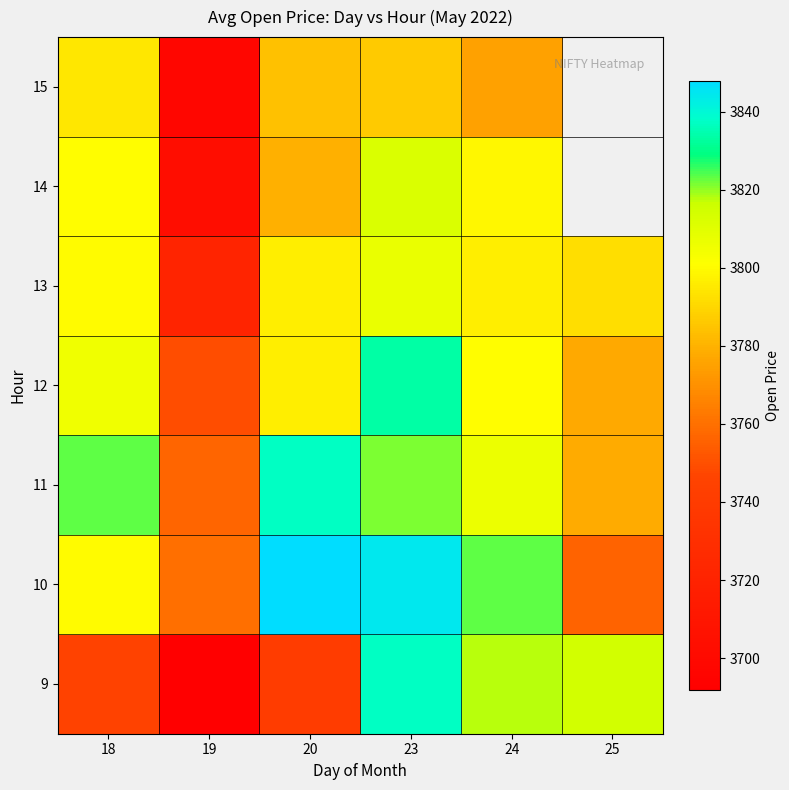

At which label is 15 closest to 3745?

24